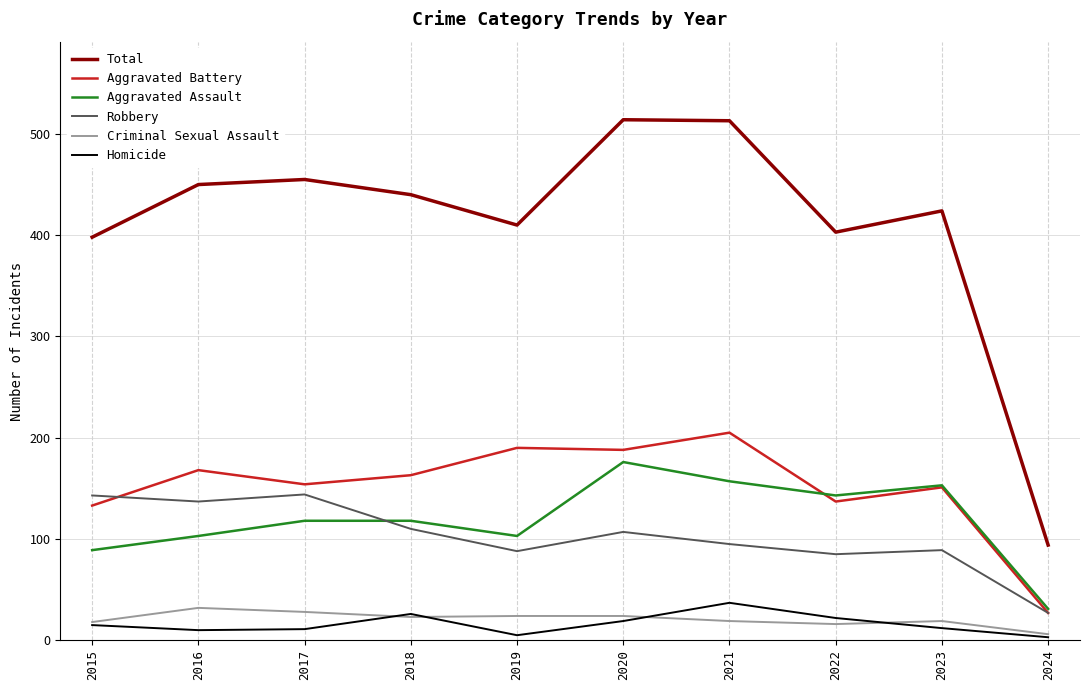

The Aggravated Battery series shows 27 at 2024. True or false?

True